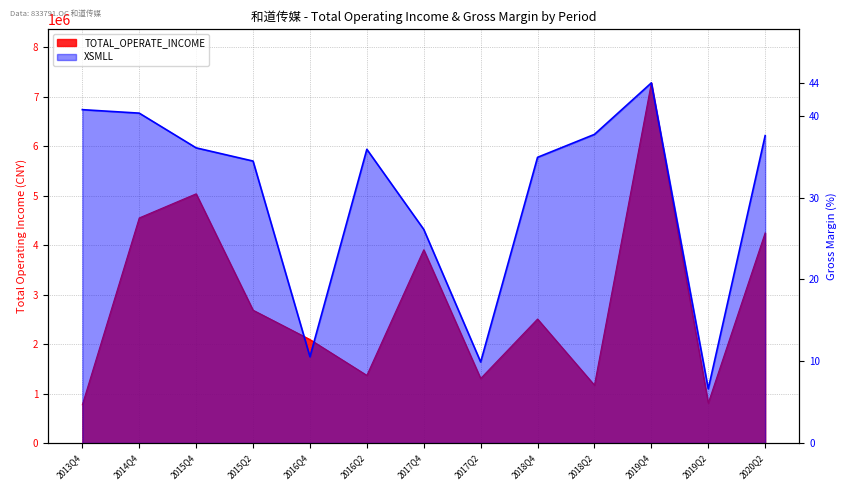

True or false: XSMLL has a value of 809071.9 at 2013Q4.

True